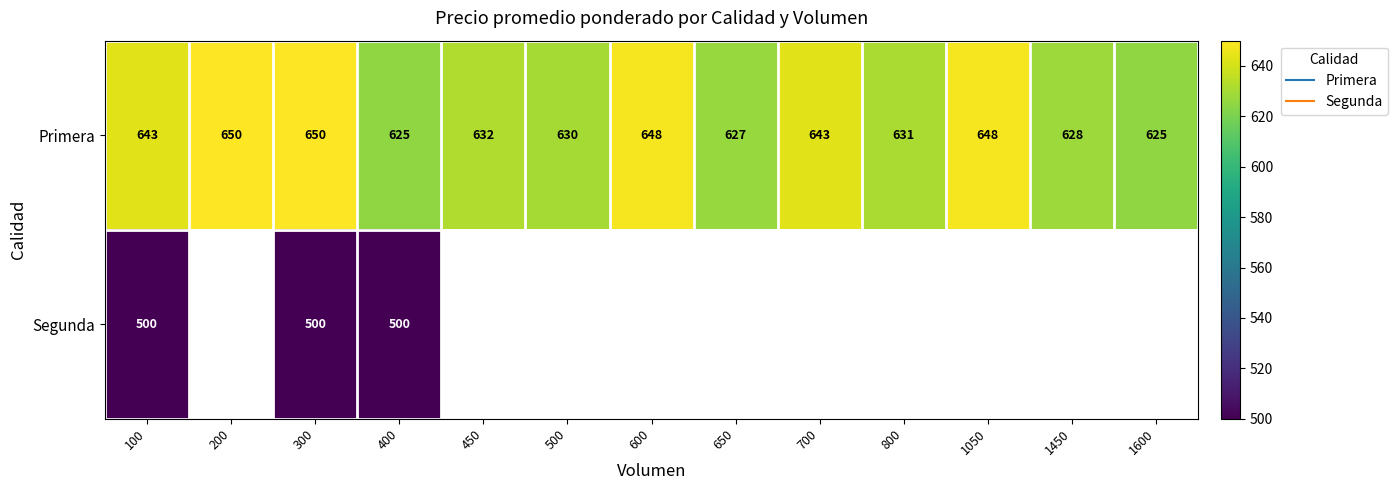

Which has a higher value, 700 or 650?

700